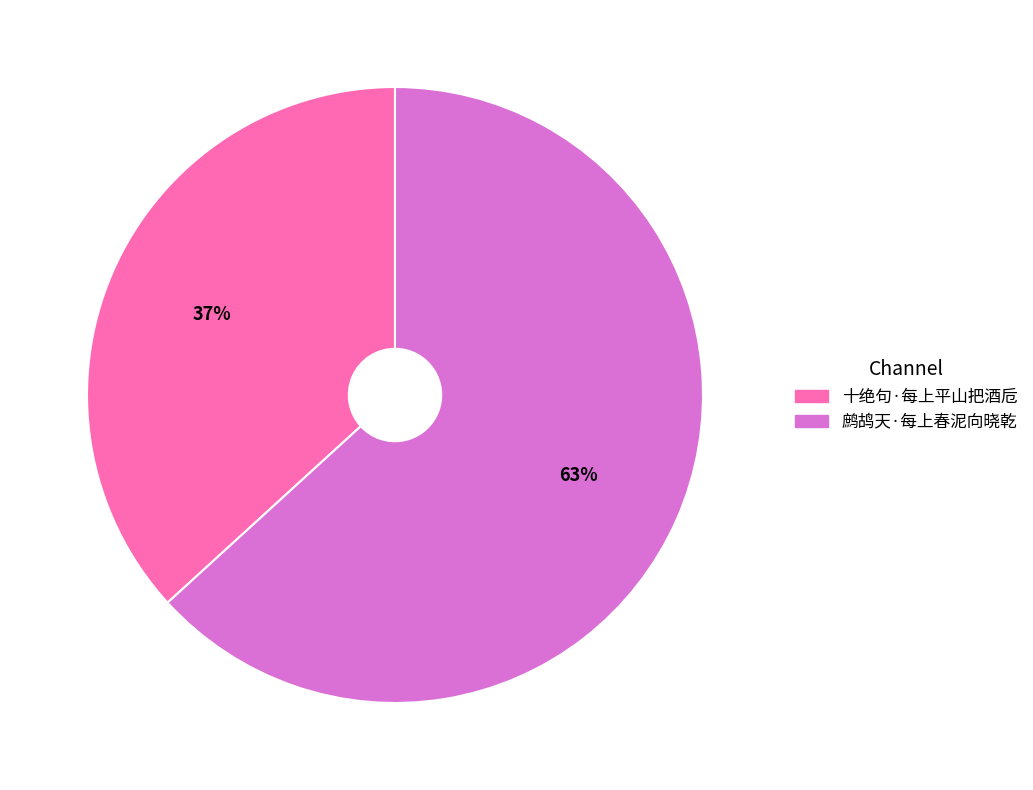

How many segments does this pie chart have?

2